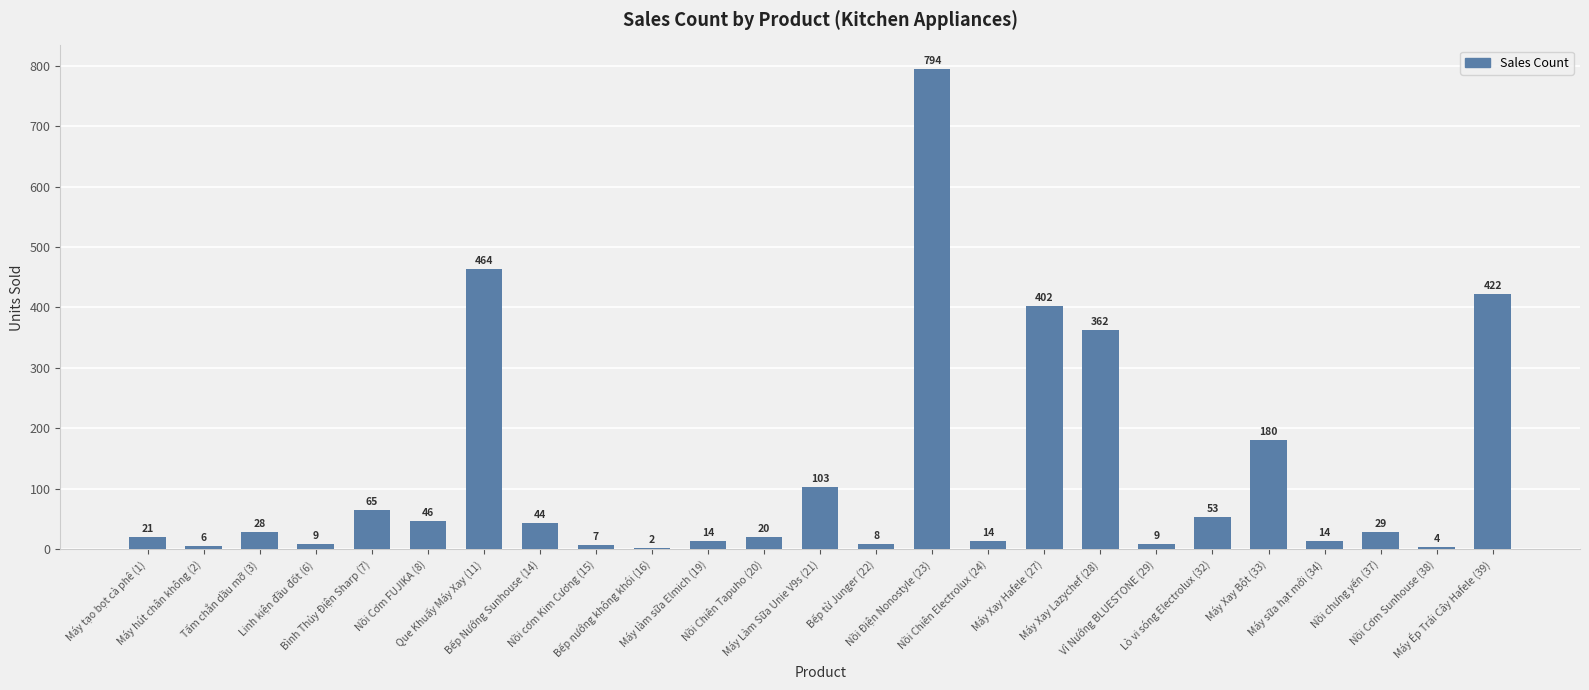

What is the sum of all values?

3120